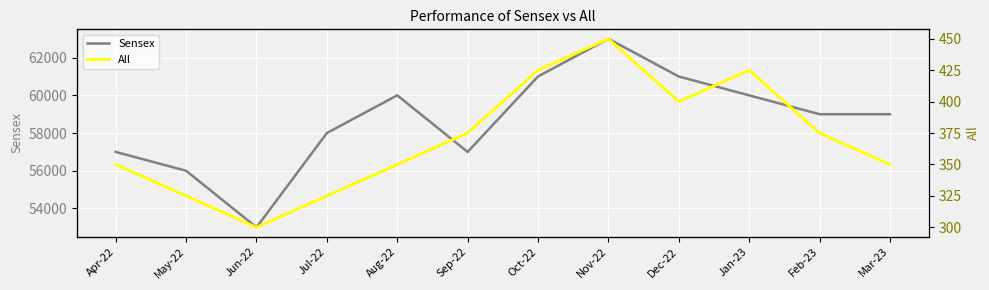

Rank the series by their average value, from highest to lowest.

Sensex, All